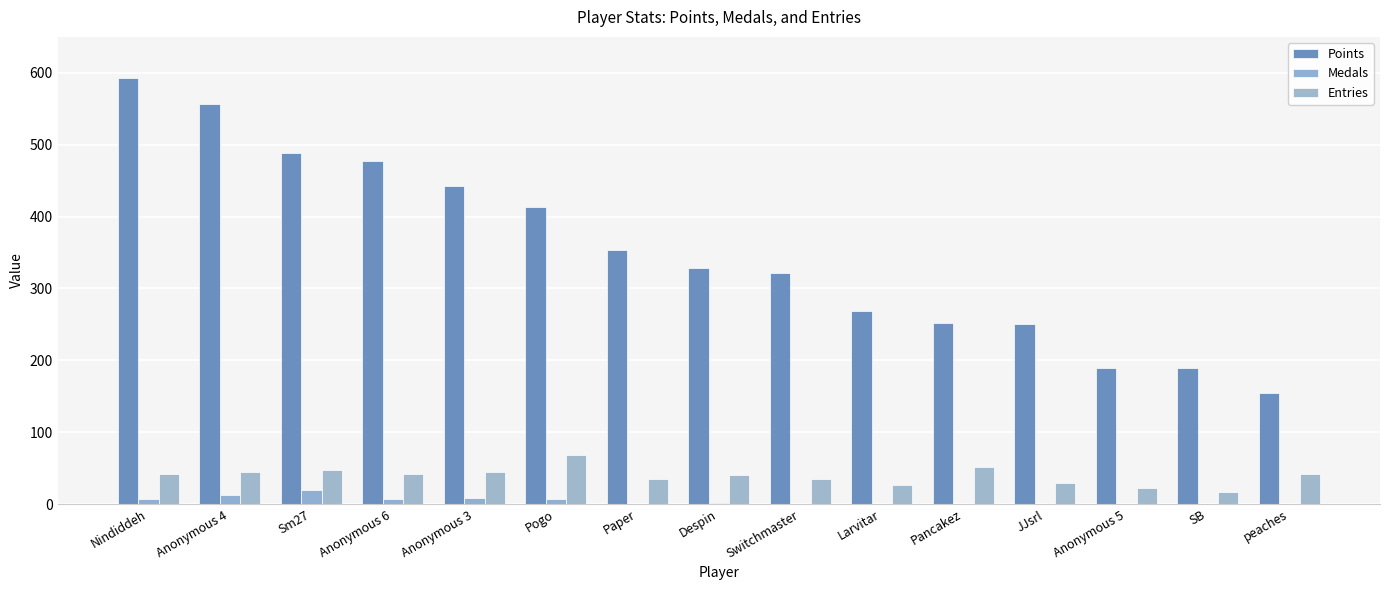

How many data points does each series have?

15